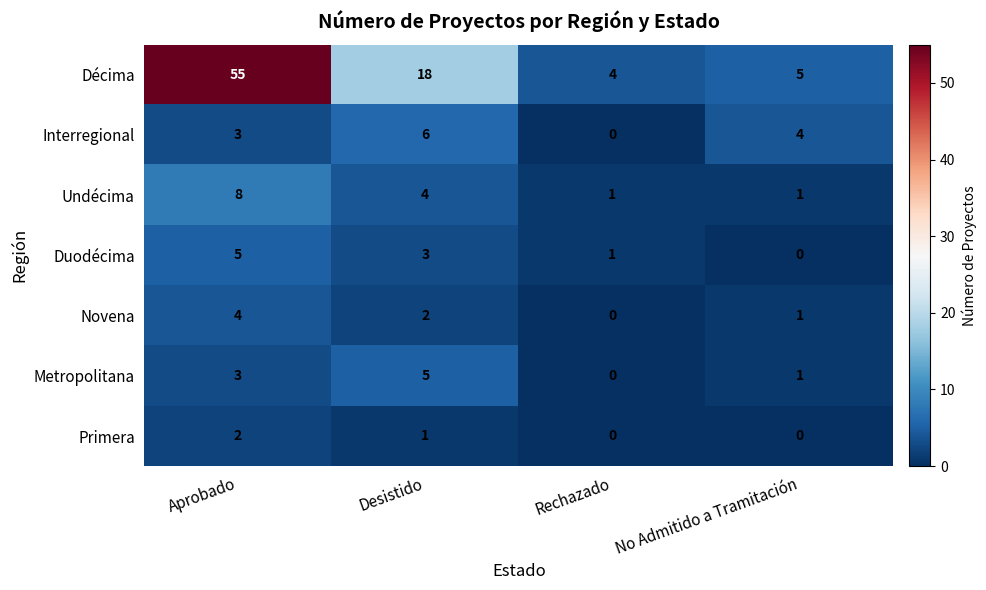

The Interregional series shows 3 at Aprobado. True or false?

True